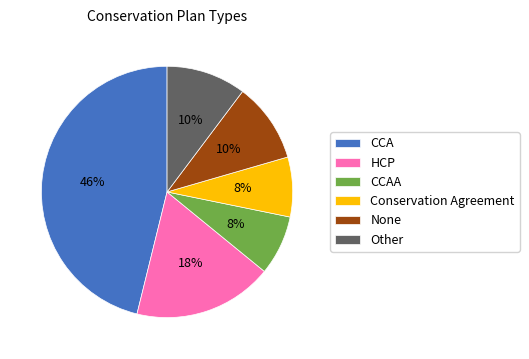

Which has a higher value, HCP or Other?

HCP